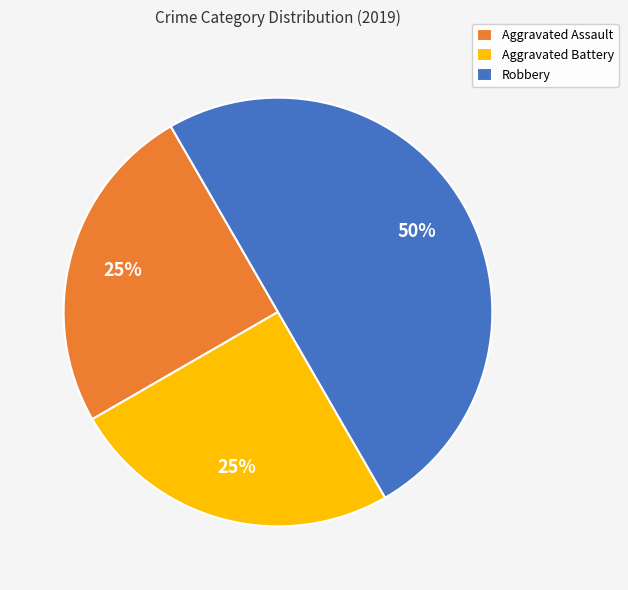

To the nearest percent, what is the difference between the Robbery and Aggravated Assault slice percentages?

25%